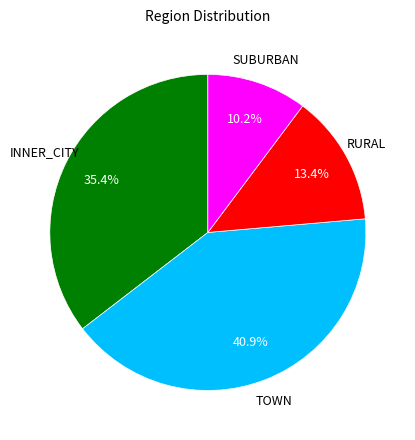

Is there a majority slice in this chart?

No